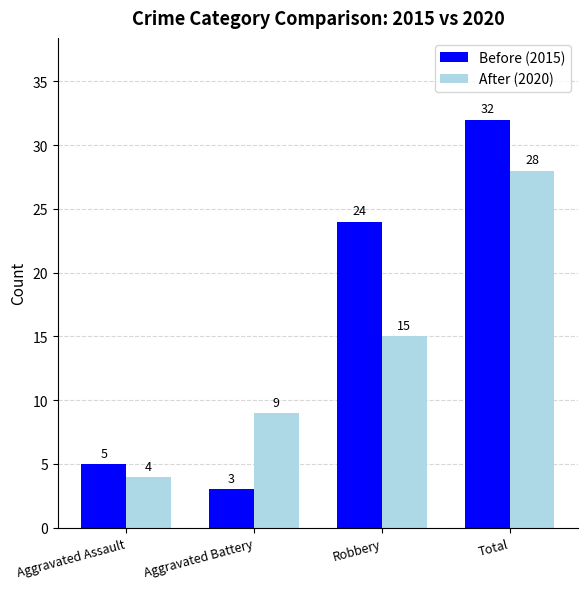

Rank the series at Total from highest to lowest value.

Before (2015), After (2020)